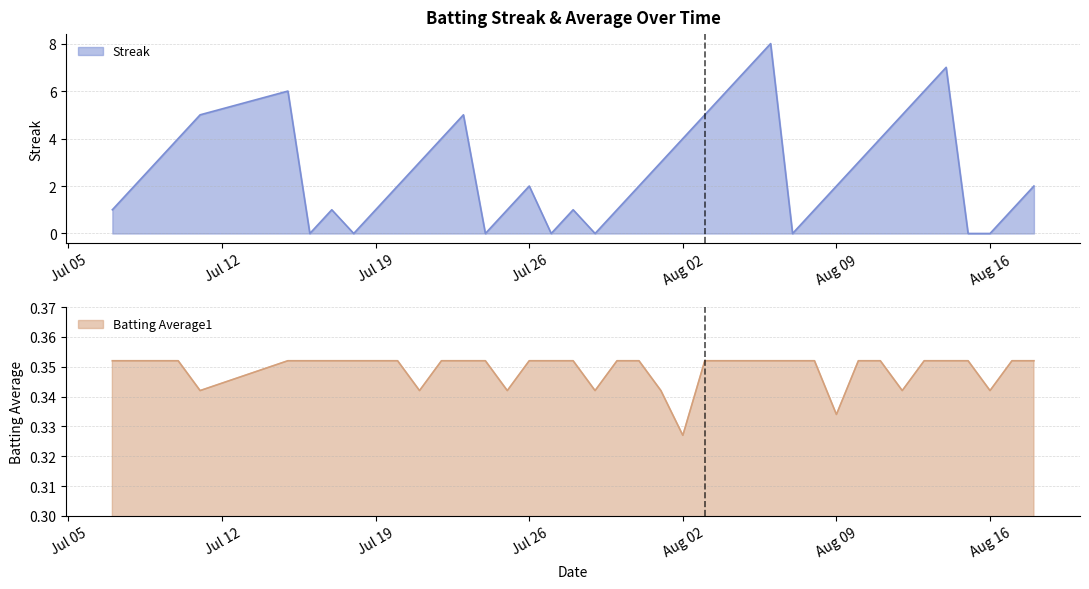

At which label is Batting Average1 closest to 0?

Aug 02